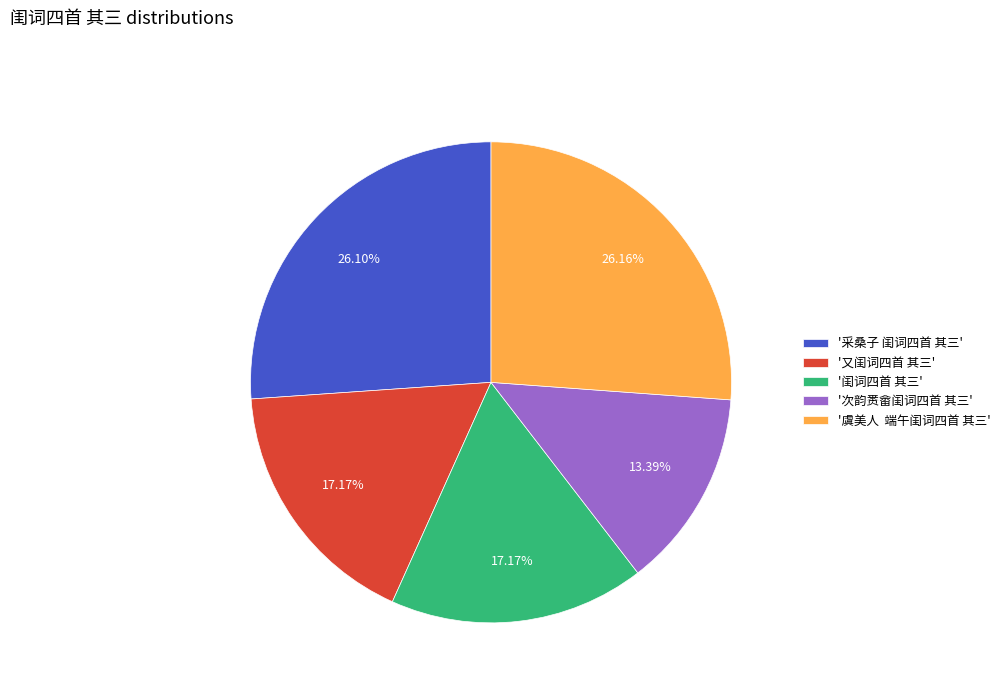

Which category has the smallest portion of the pie?

'次韵赉畲闺词四首 其三'